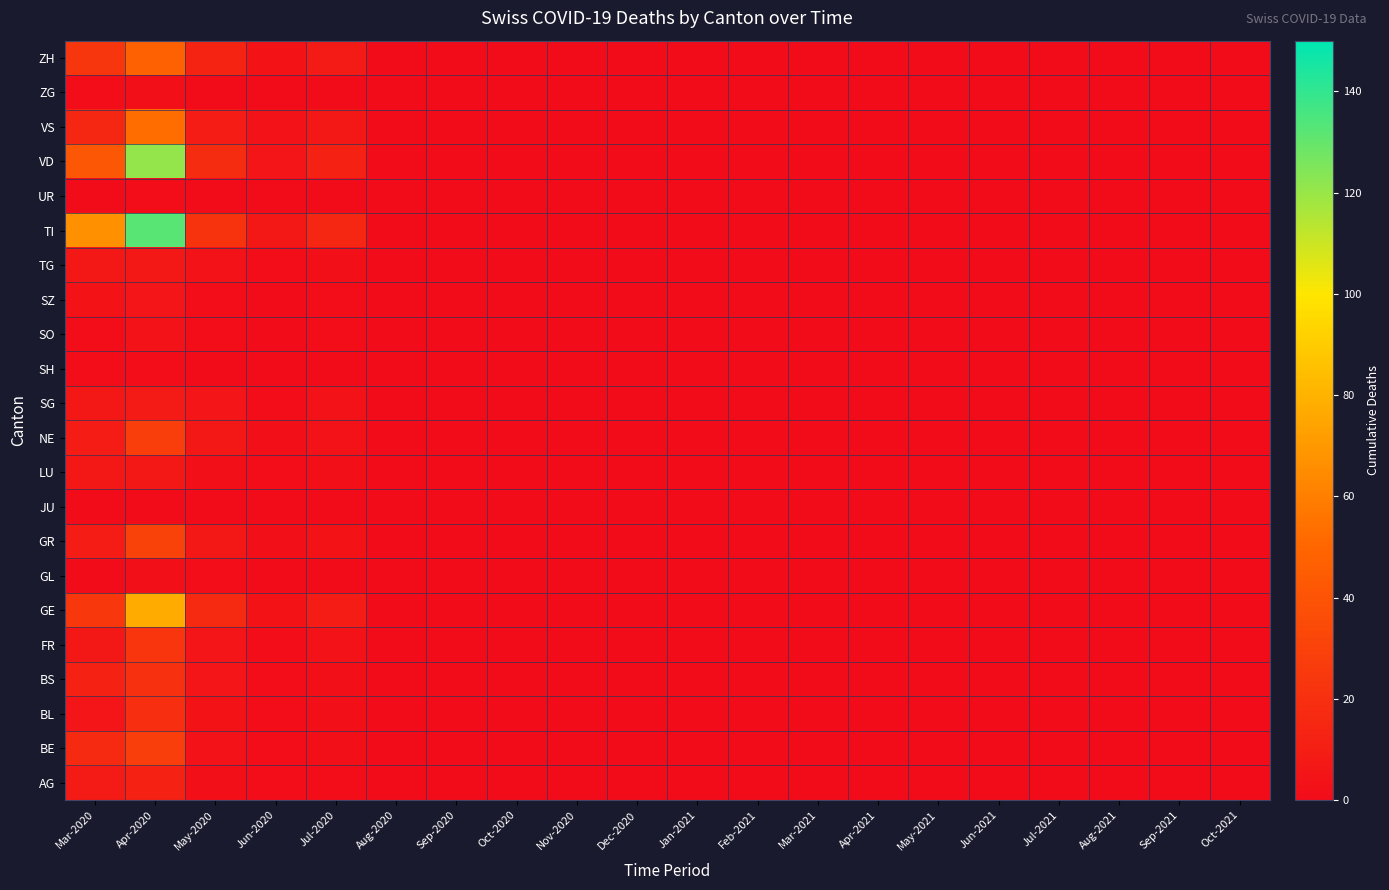

Rank the series at Sep-2021 from highest to lowest value.

AG, BE, BL, BS, FR, GE, GL, GR, JU, LU, NE, SG, SH, SO, SZ, TG, TI, UR, VD, VS, ZG, ZH